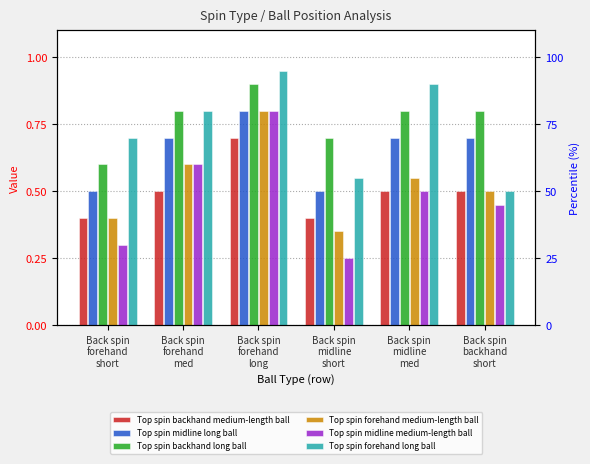

What is the difference between the highest and lowest values at Back spin
midline
med?

0.4